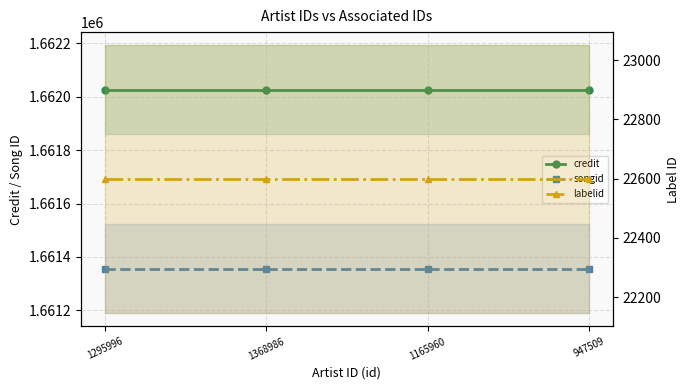

What position from the right is 1368986?

3